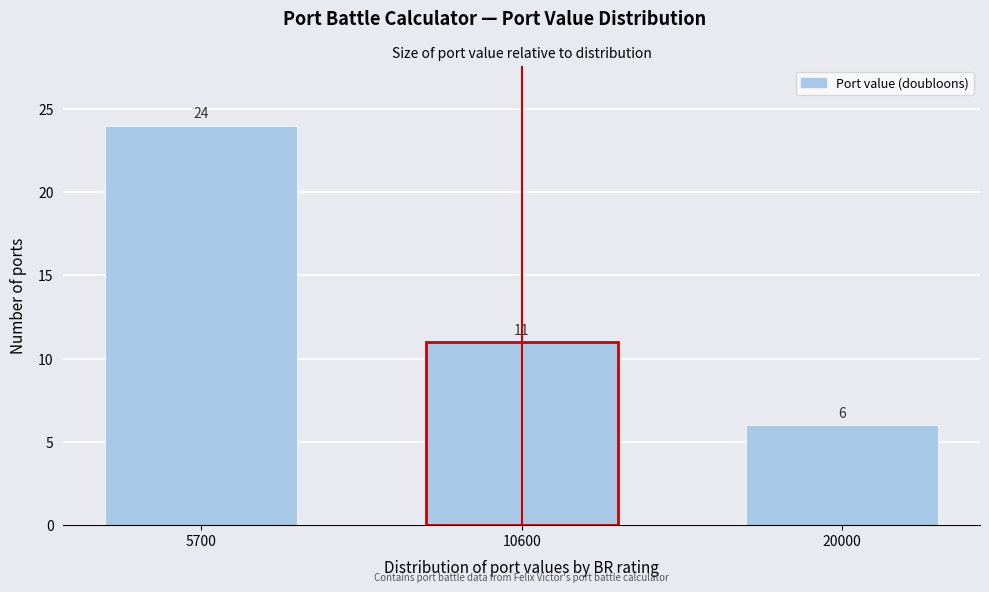

Reading left to right, list all the values displayed in this chart.

5700=24	10600=11	20000=6